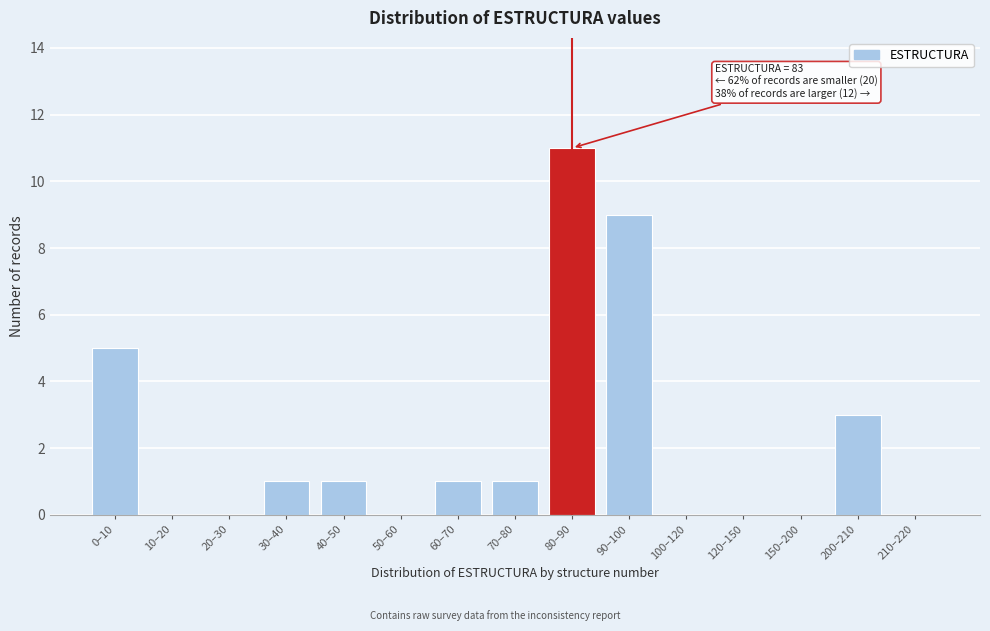

Reading left to right, list all the values displayed in this chart.

0–10=5	10–20=0	20–30=0	30–40=1	40–50=1	50–60=0	60–70=1	70–80=1	80–90=11	90–100=9	100–120=0	120–150=0	150–200=0	200–210=3	210–220=0